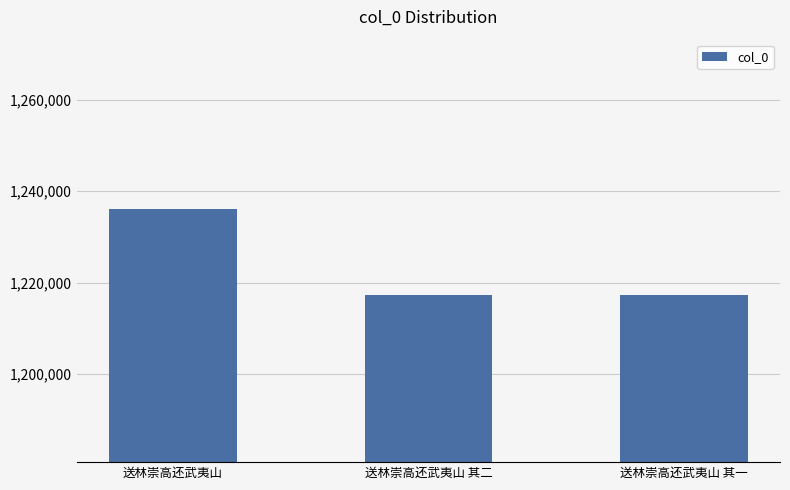

Count the number of categories in the chart.

3